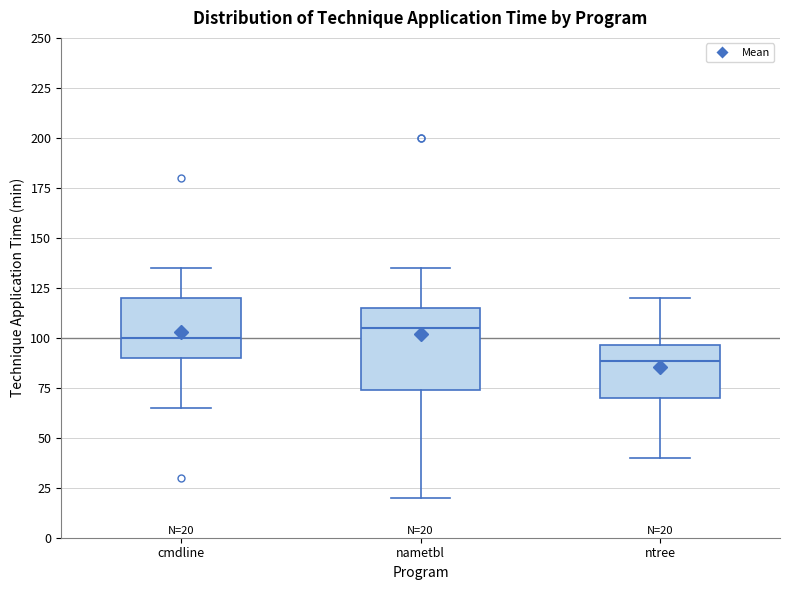

Which box is the tallest, from its lower edge to its upper edge?

nametbl